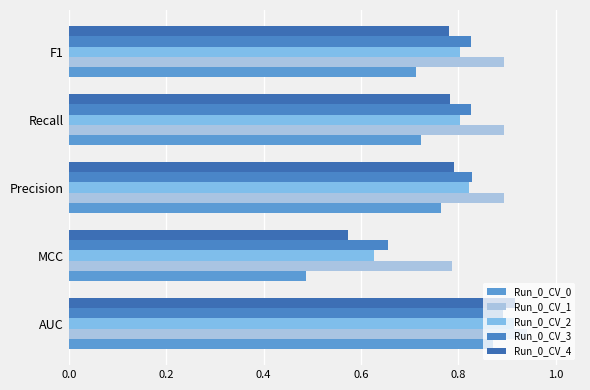

Which series has the largest range (max minus min)?

Run_0_CV_0